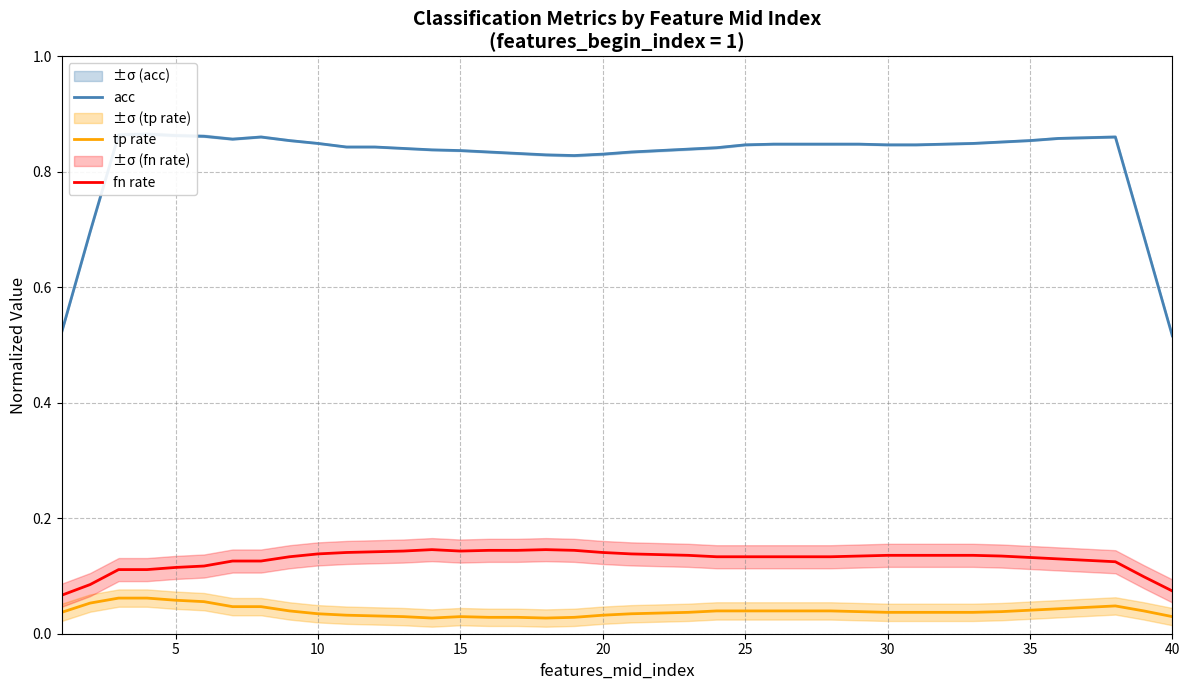

What is the difference between the maximum and minimum values in the fn rate series?

0.1